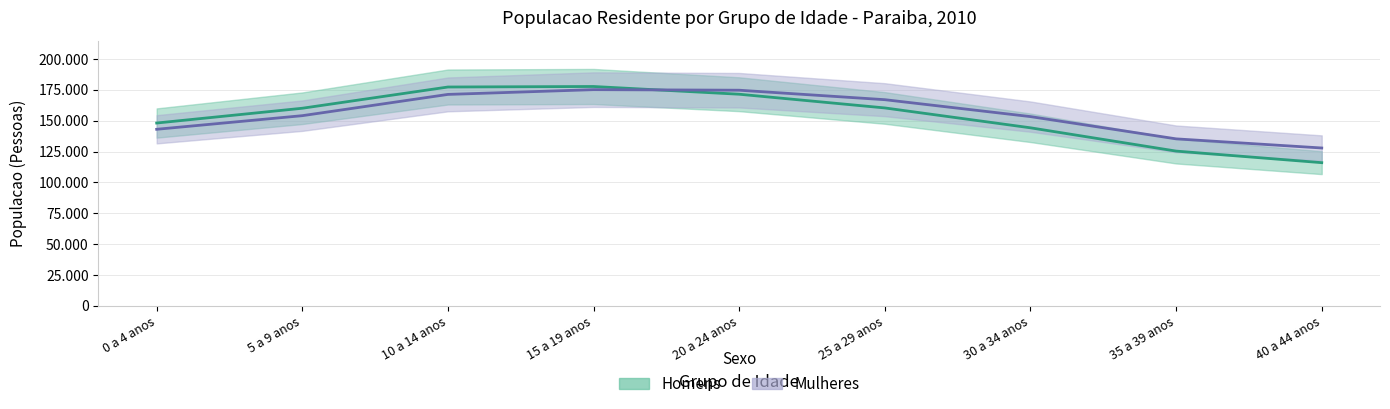

Which has a higher value, 20 a 24 anos or 10 a 14 anos?

10 a 14 anos